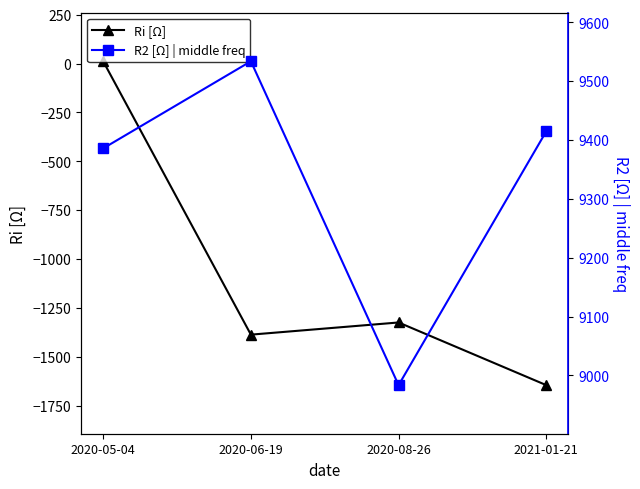

What is the difference between the R2 [Ω] | middle freq values at 2020-05-04 and 2020-08-26?

402.2